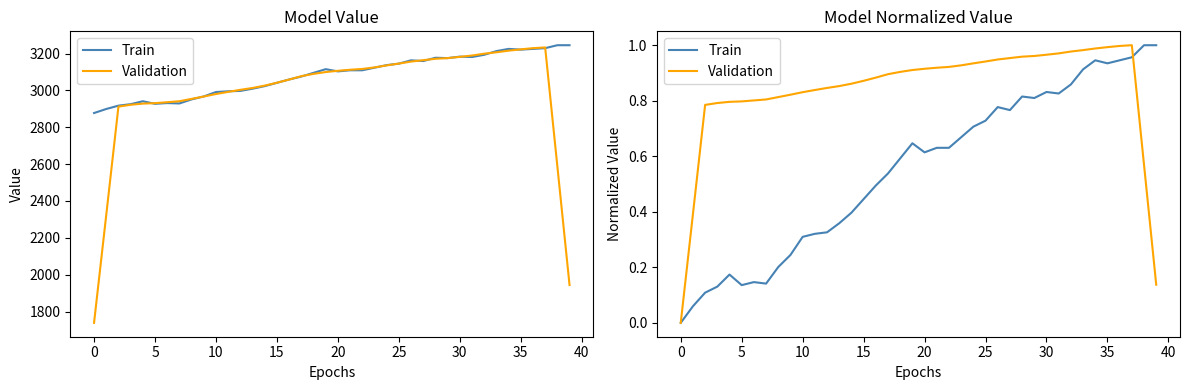

True or false: Train and Validation cross at least once.

True